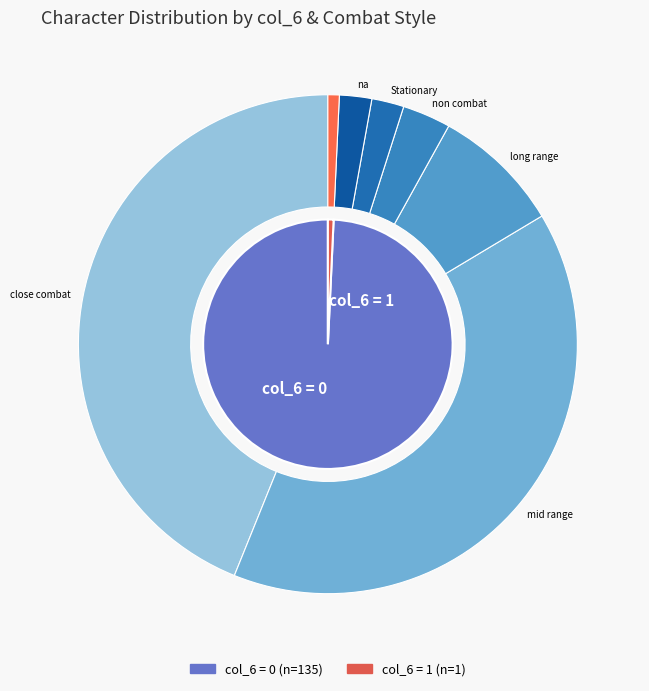

How many slices are in this pie chart?

2